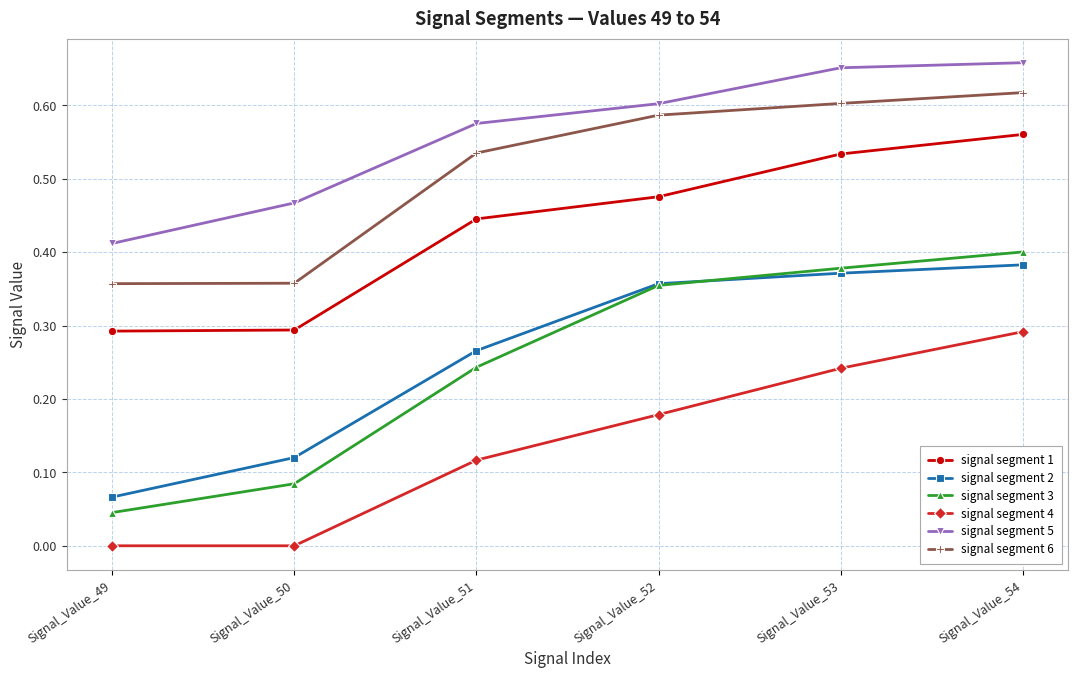

Is this an area chart (filled region under the line)?

No